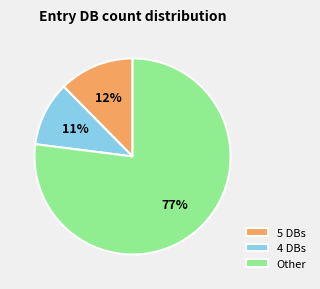

To the nearest percent, what is the average slice percentage?

33%